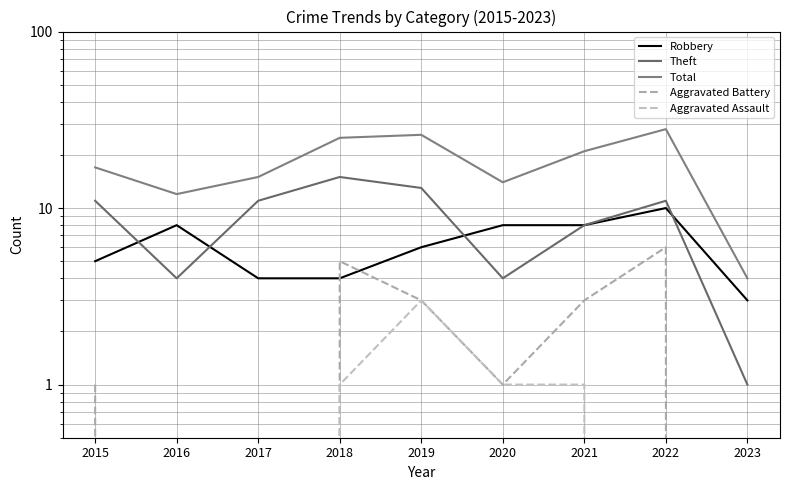

What is the greatest value displayed?

28